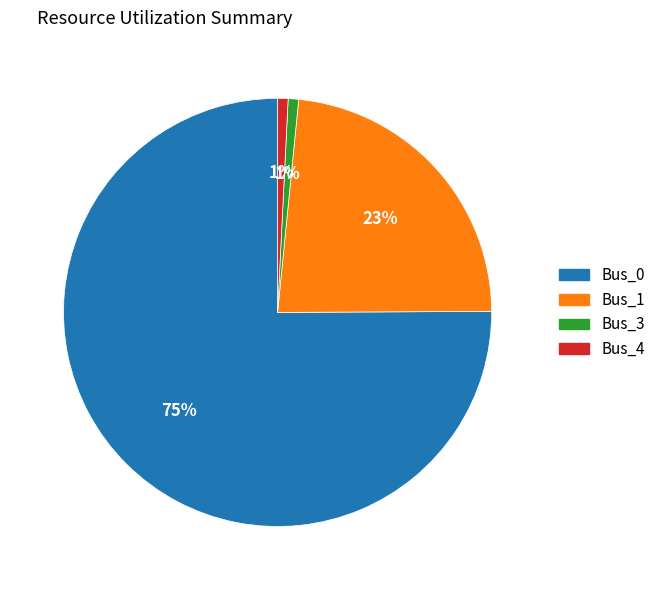

Is there a majority slice in this chart?

Yes